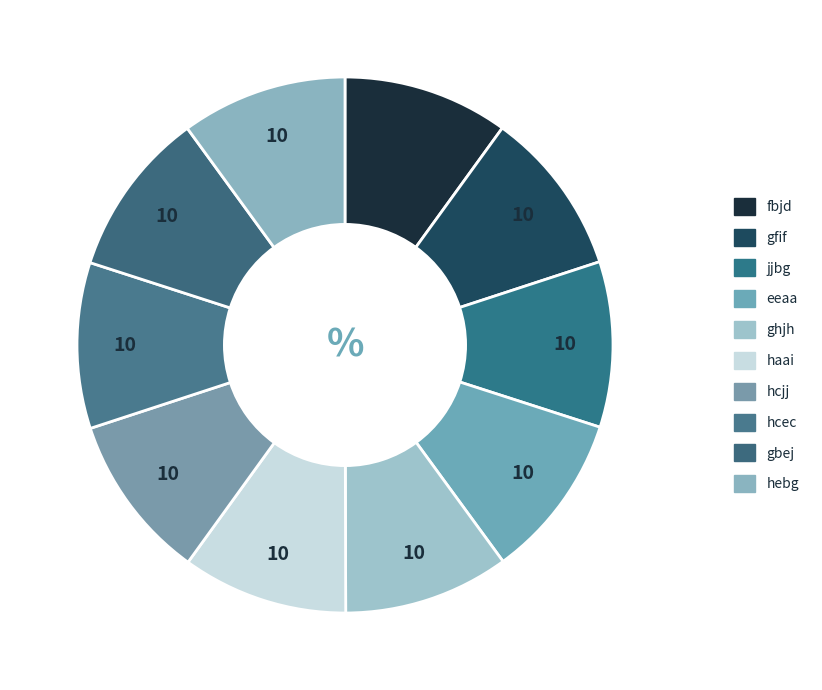

True or false: gfif accounts for 10% of the total.

True